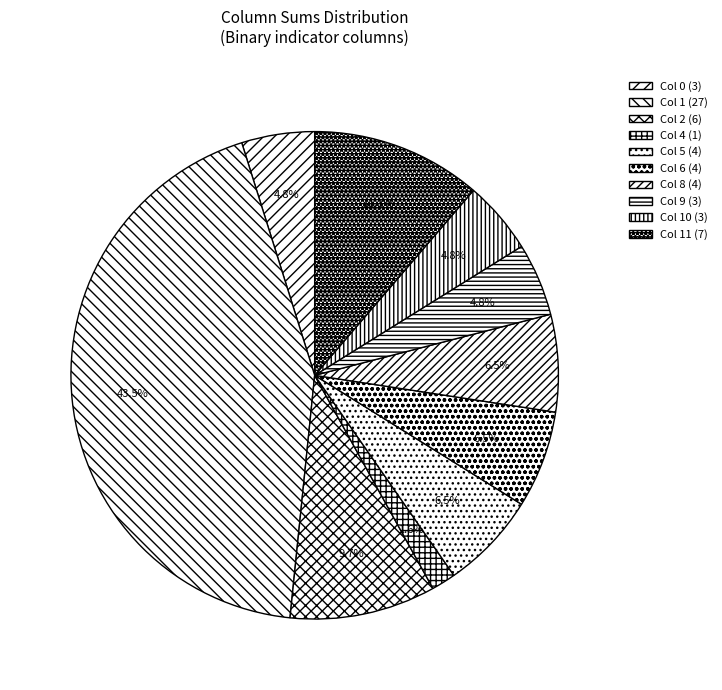

How many slices are in this pie chart?

10